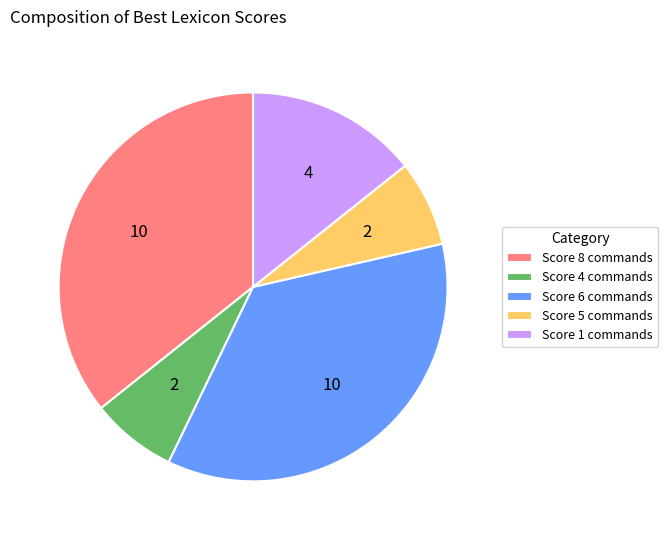

True or false: Score 8 commands accounts for 36% of the total.

True